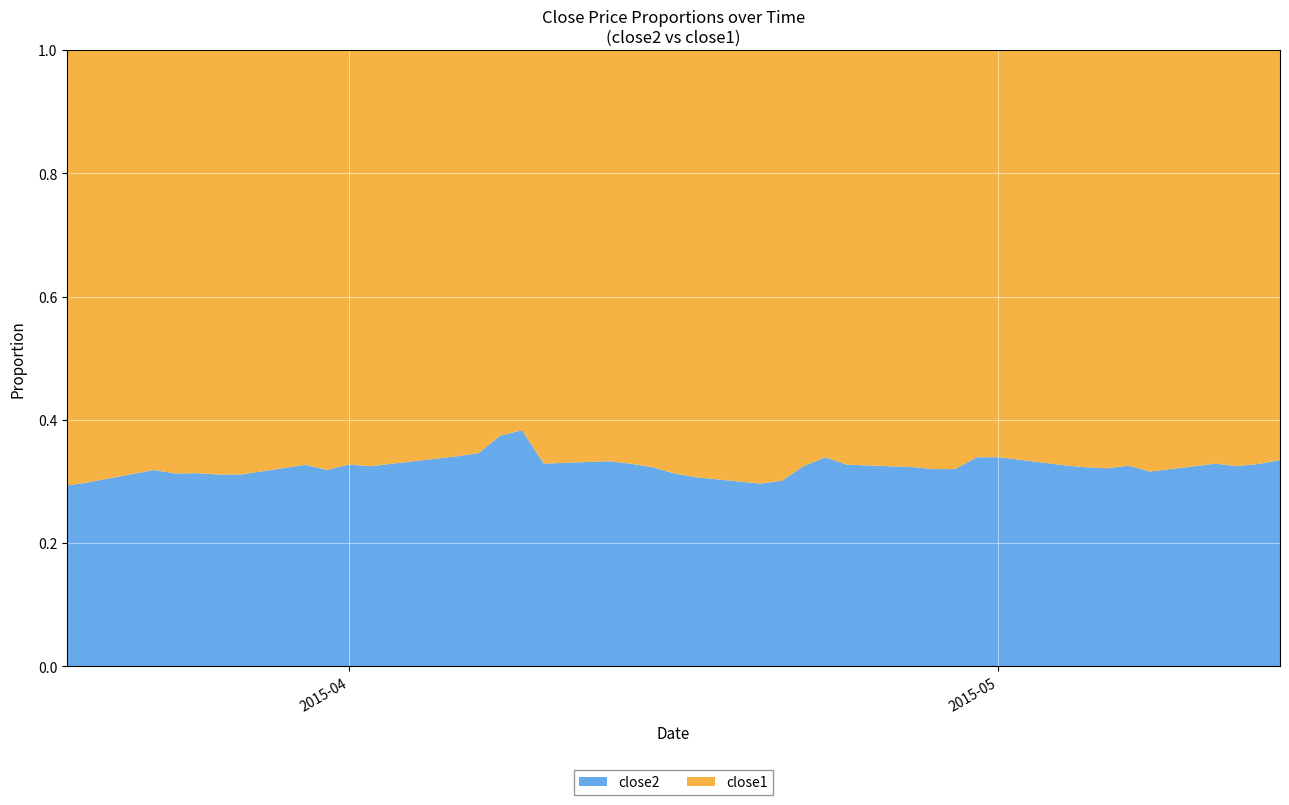

Reading right to left, transcribe all the data shown in this chart.

close2: 7.7	7.6	7.6	8.1	7.6	7.9	8.0	8.2	8.5	8.4	8.3	8.0	7.8	7.9	8.0	8.6	7.8	7.2	7.0	7.0	7.1	7.2	7.2	7.2	7.2	7.4	7.4	6.6	6.5	6.2	6.1	6.0	6.4	5.9	5.9	5.9	6.1	6.1	5.7	5.7
close1: 15.4	15.5	15.9	16.4	16.4	16.4	16.8	17.1	17.6	16.3	16.1	16.9	16.6	16.5	16.5	16.7	16.3	16.7	16.5	15.8	15.6	15.1	14.7	14.5	14.8	11.9	12.4	12.5	12.6	12.8	12.5	12.8	13.1	13.2	13.0	13.0	13.3	13.1	13.3	13.6